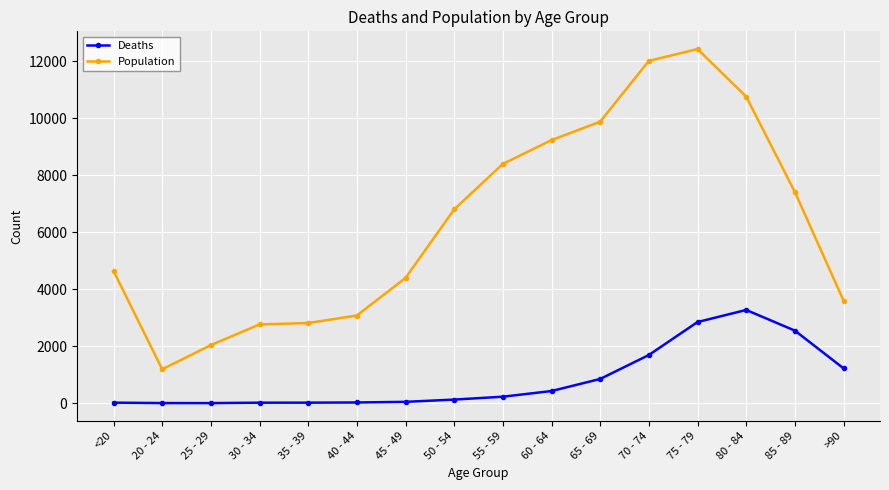

Is the value of Population at 35 - 39 greater than the value of Deaths at 45 - 49?

Yes